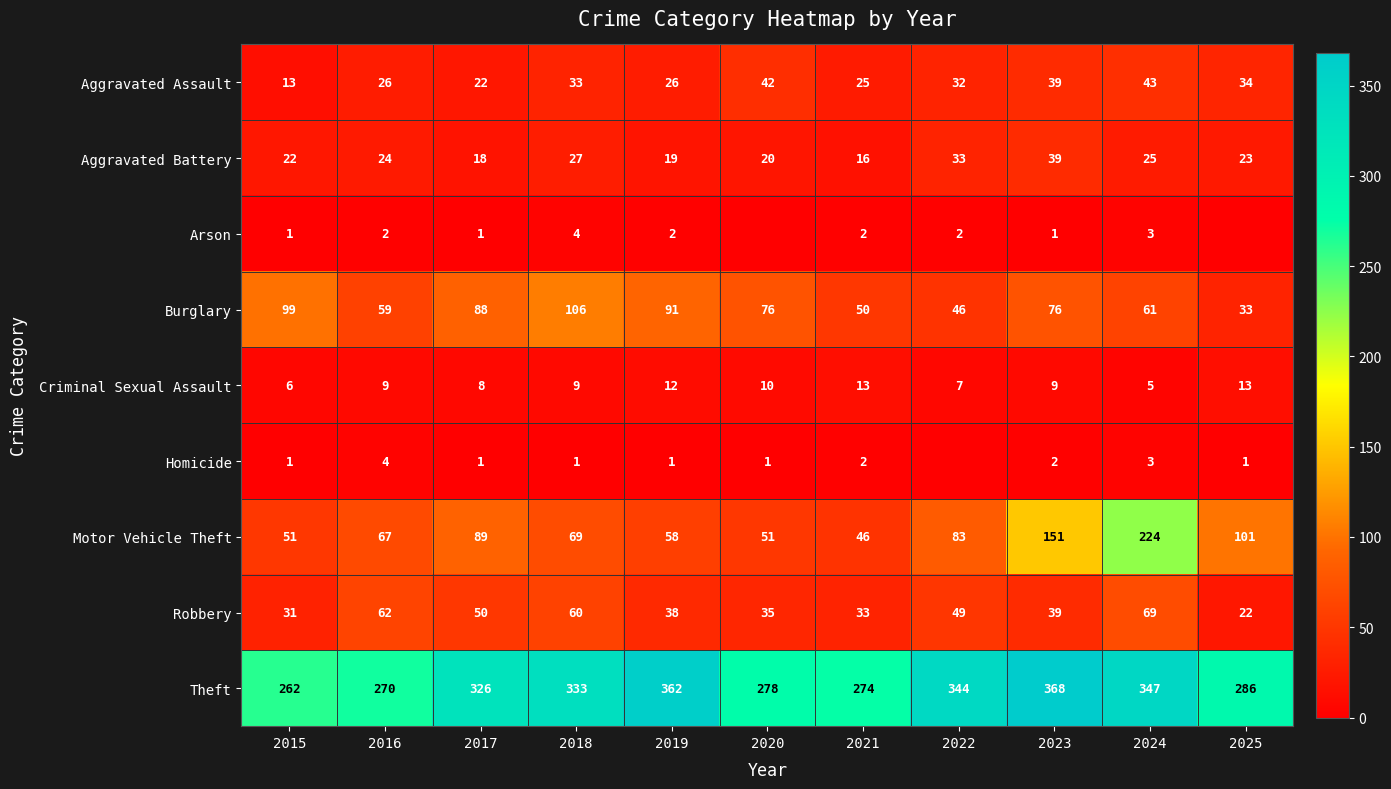

What is the difference between the Aggravated Battery values at 2022 and 2018?

6